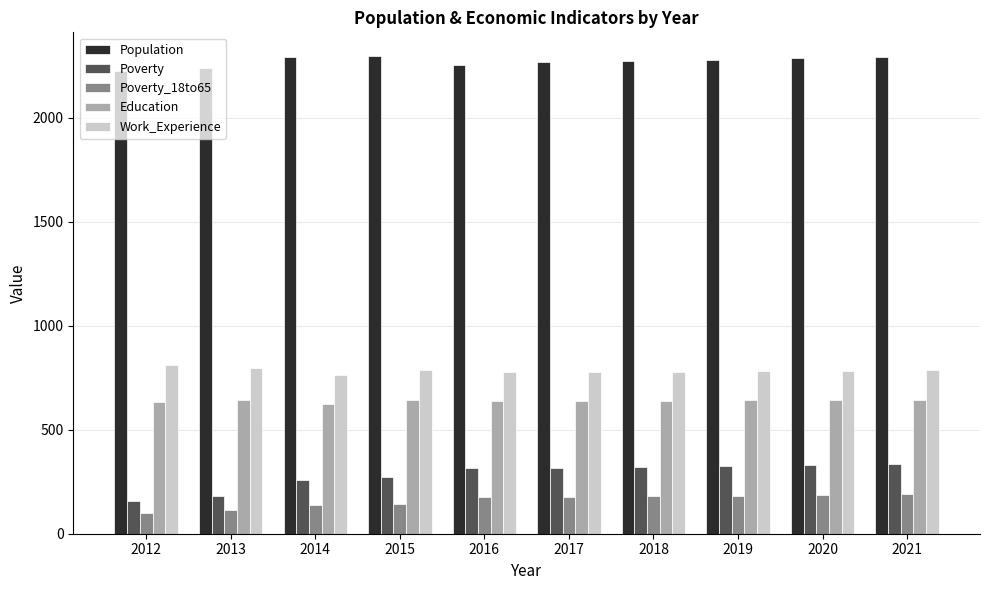

What is the minimum value for Population?

2227